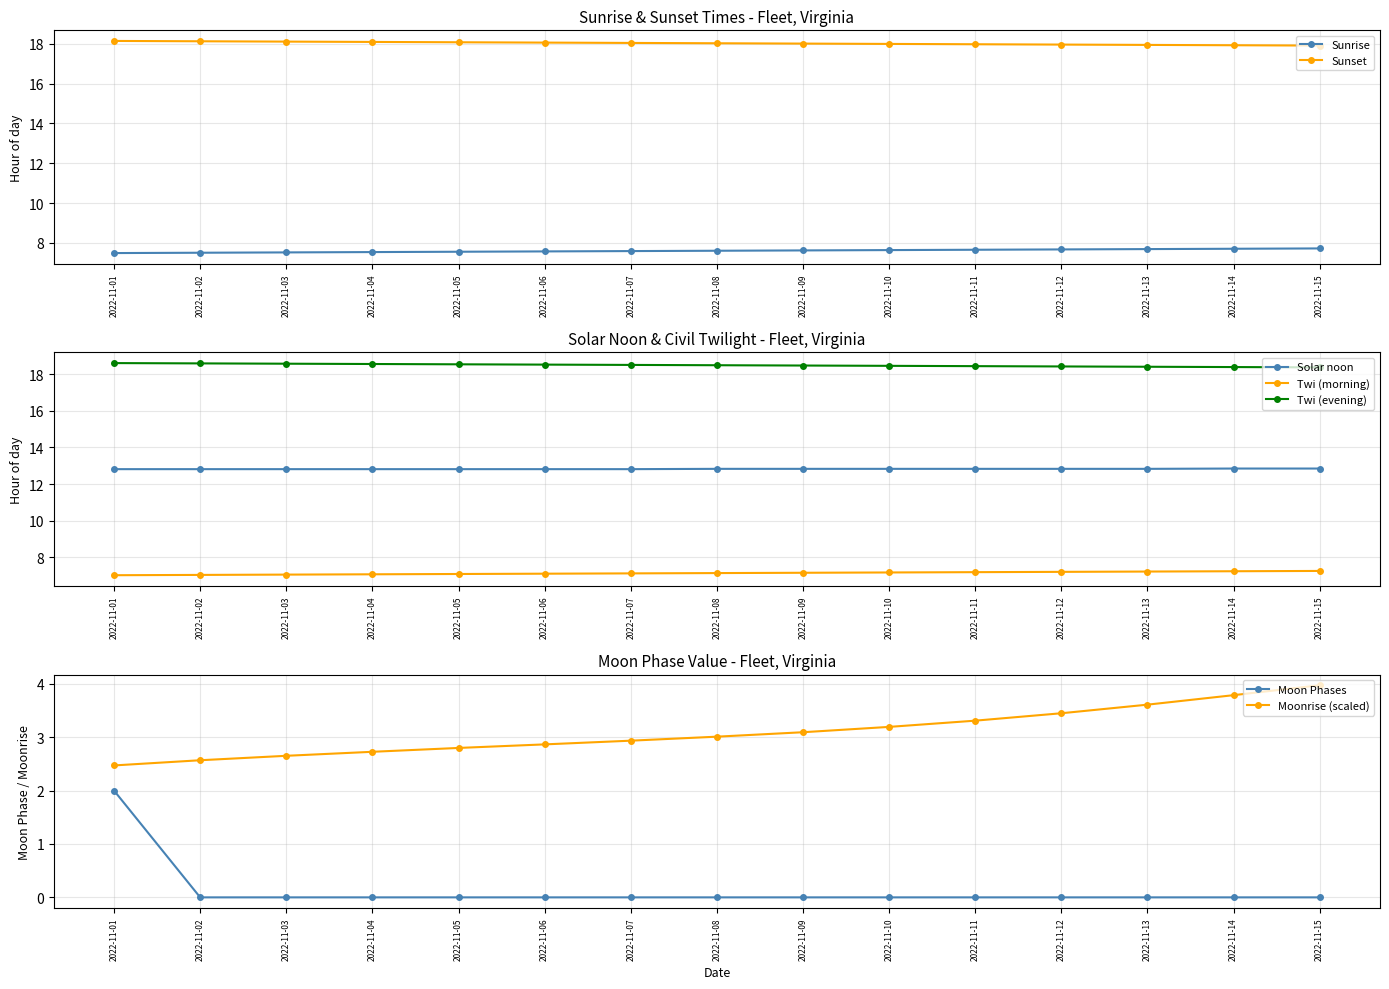

How many positive values are there?

1